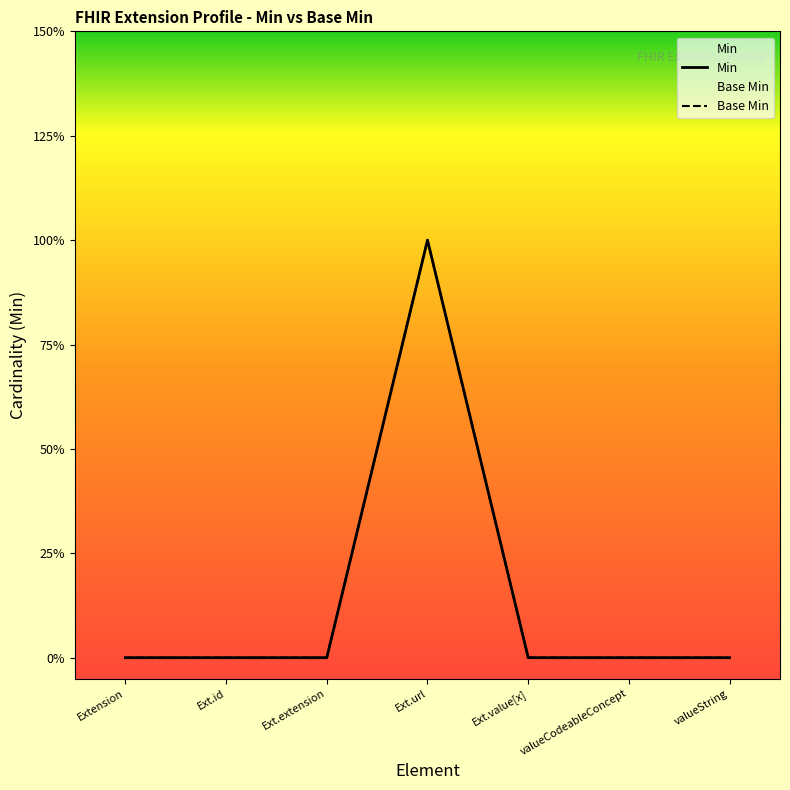

The Base Min series shows 0 at Ext.id. True or false?

False